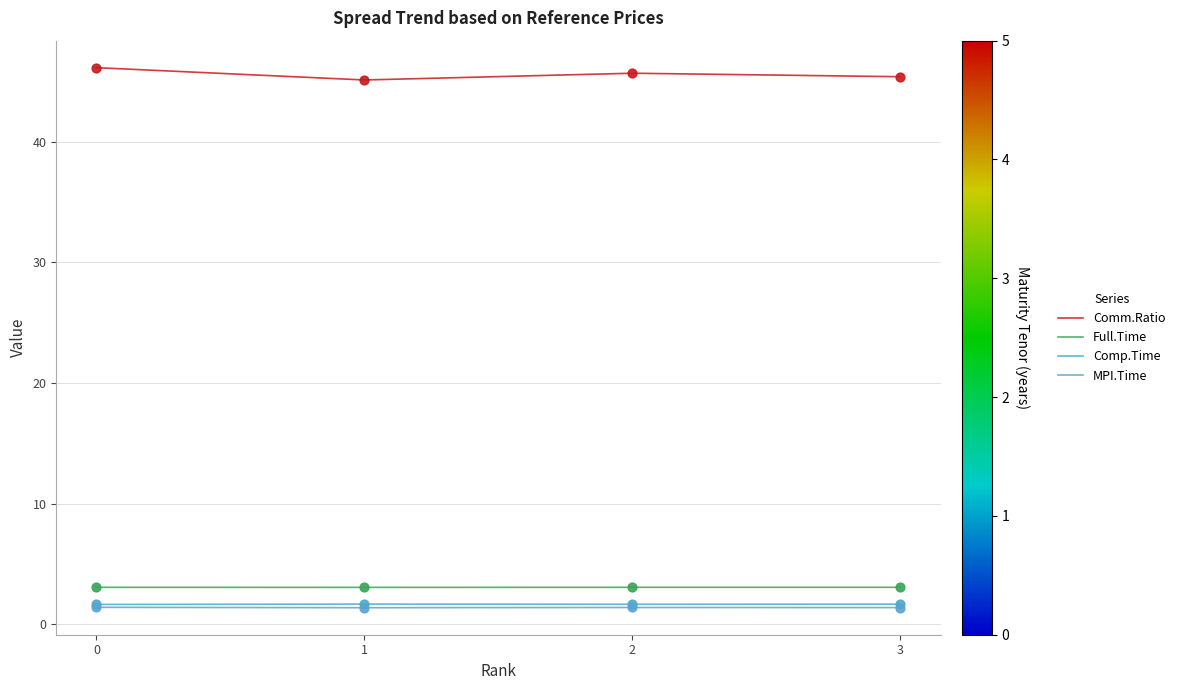

What are all the series names shown in the legend?

Comm.Ratio, Full.Time, Comp.Time, MPI.Time